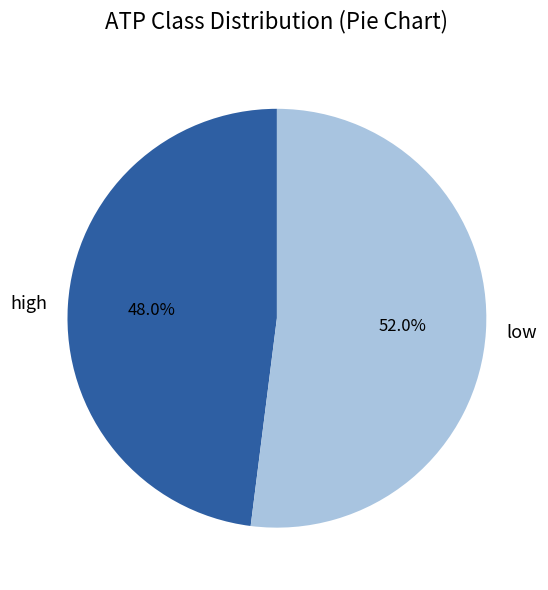

Do low and high together represent more than half of the pie?

Yes